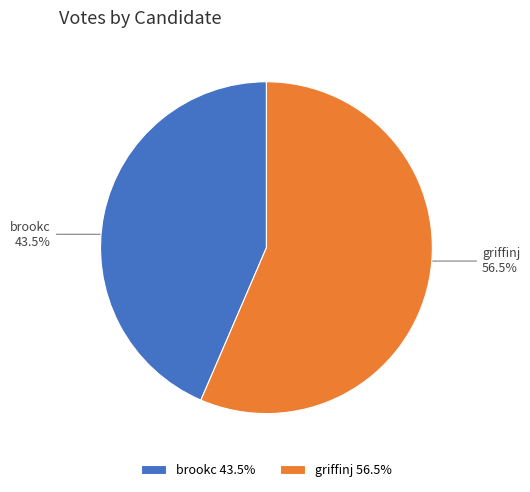

Do brookc and griffinj together represent more than half of the pie?

Yes